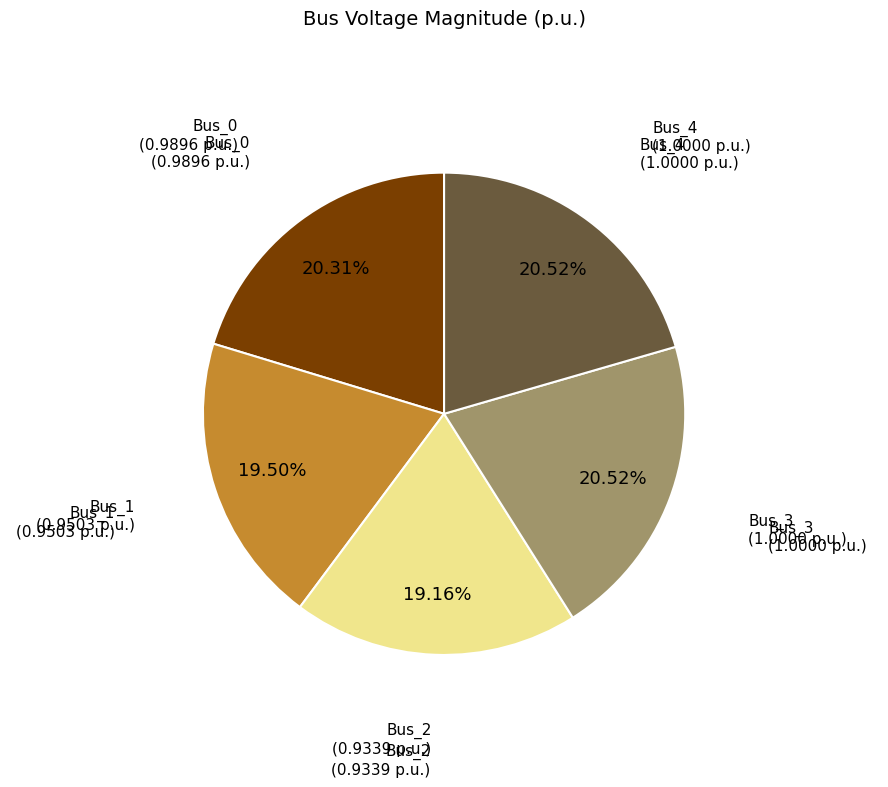

Does any single category account for the majority?

No